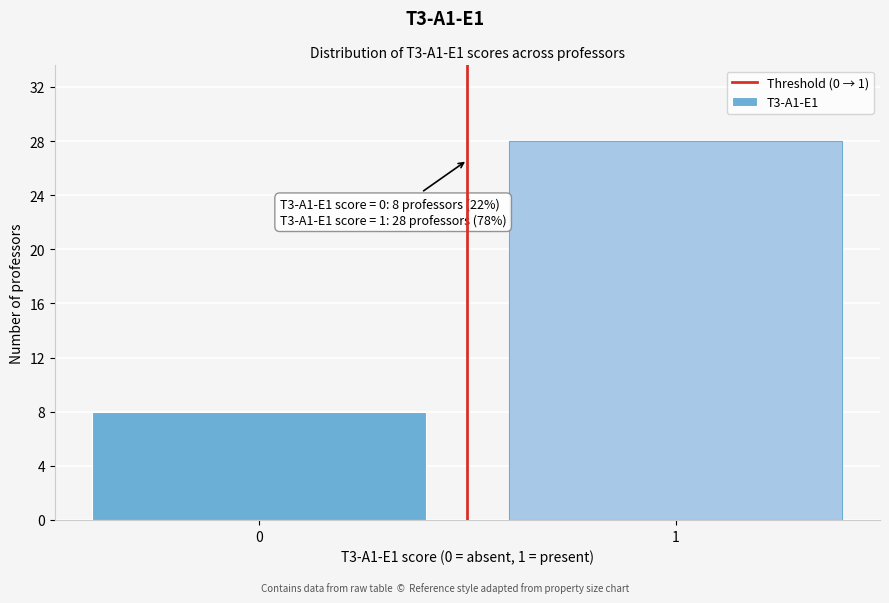

Reading left to right, extract all data points from this chart.

0=8	1=28